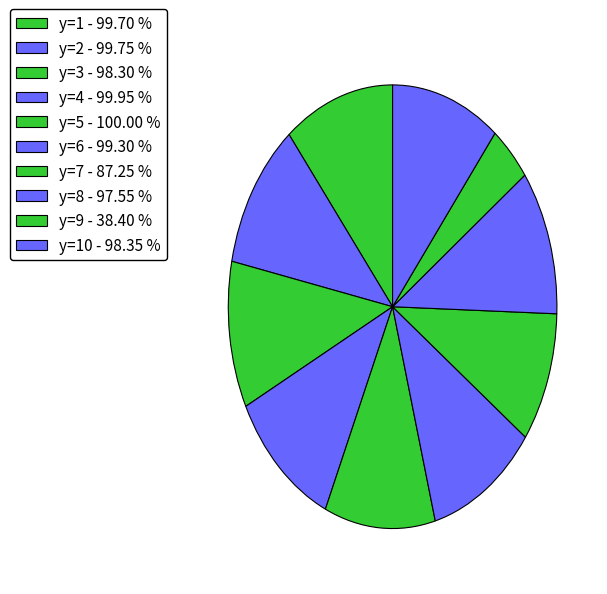

What is the largest slice in the pie chart?

y=5